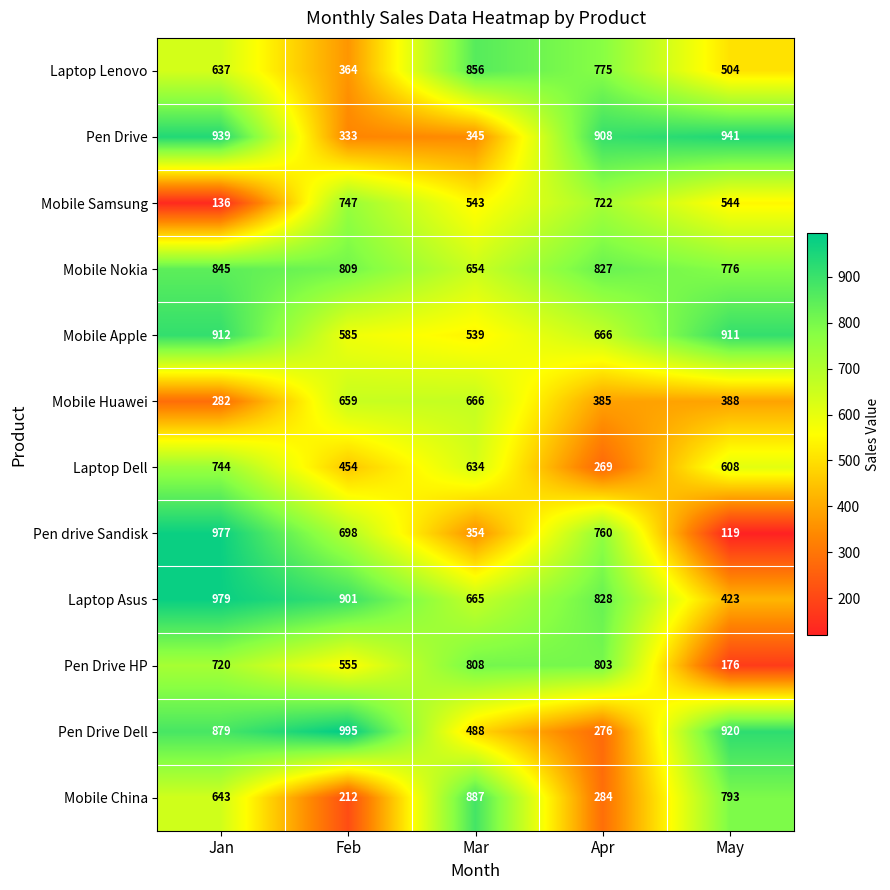

Read the Laptop Dell value at Jan, to the nearest 50.

750